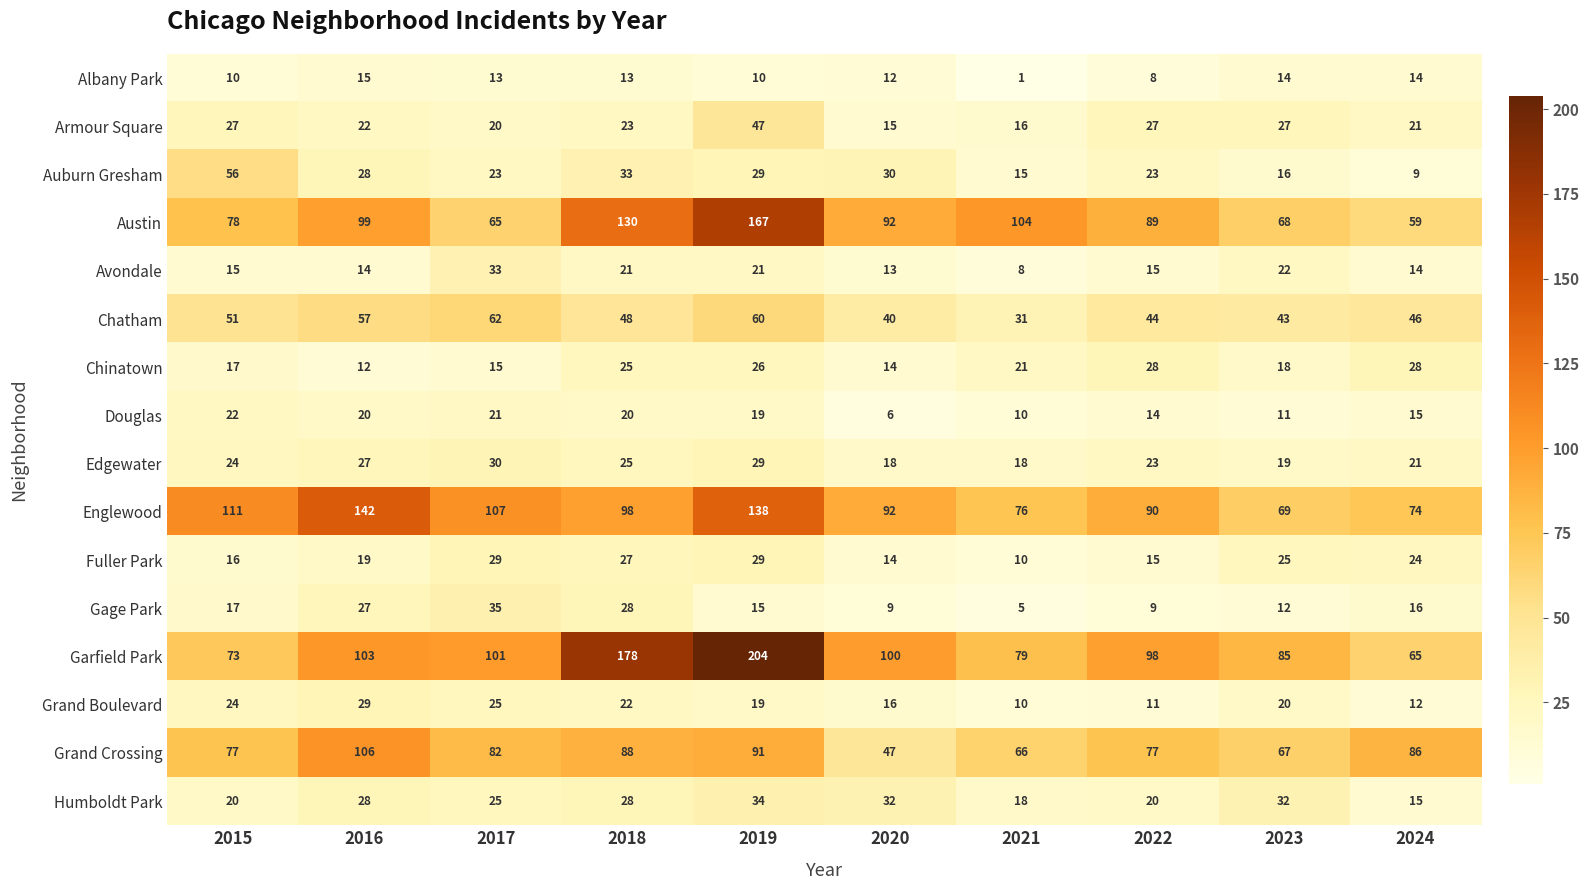

At which category is the sum across all series the highest?

2019